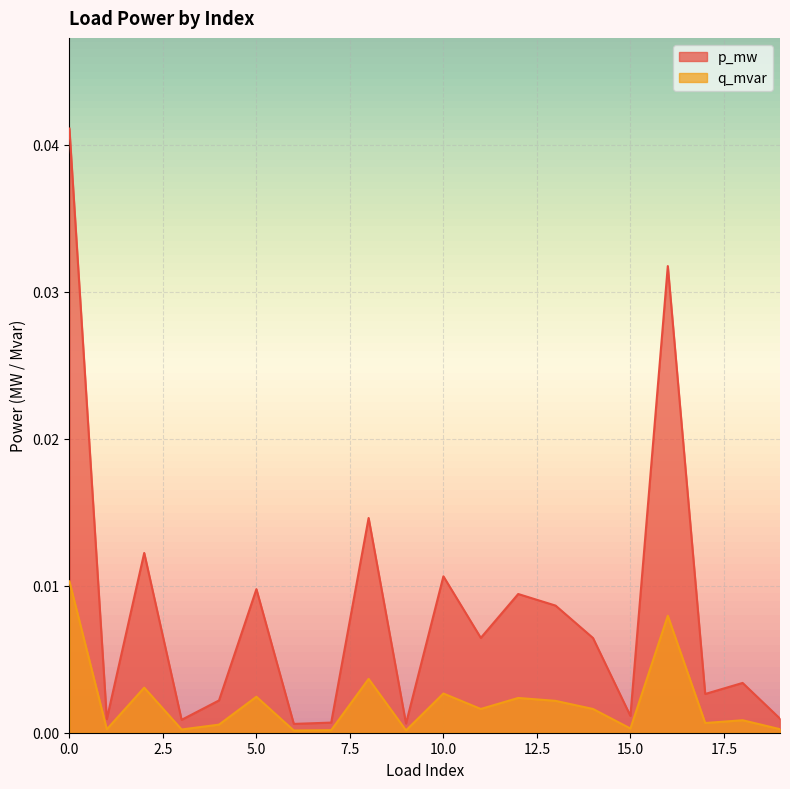

Between 5 and 17, which series saw the biggest shift?

p_mw